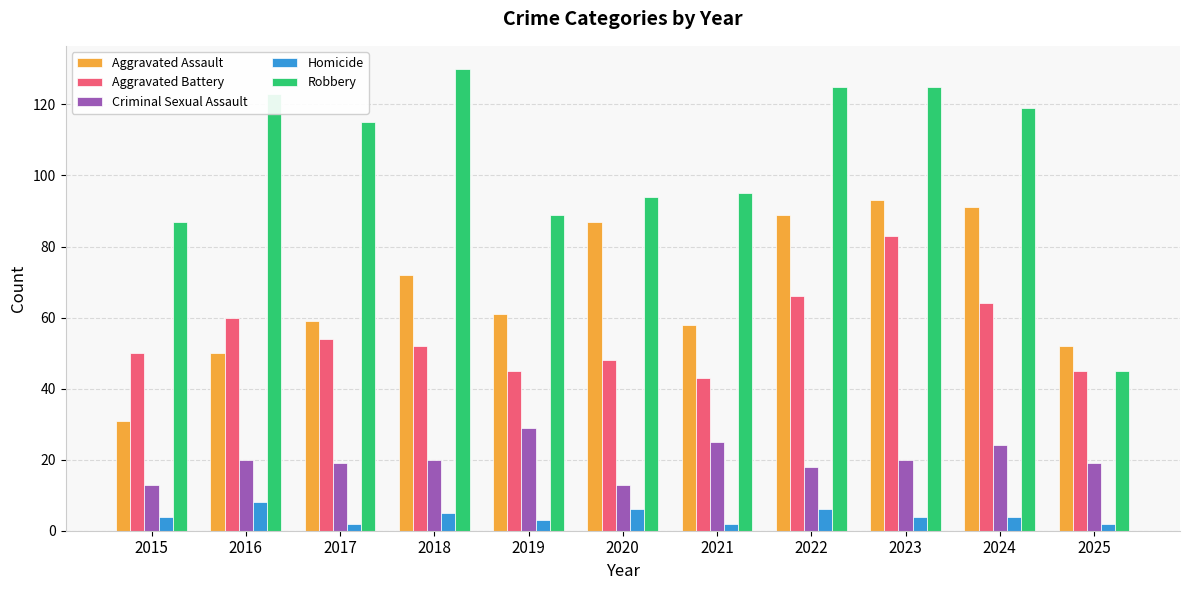

What is the difference between the maximum and minimum values in the Aggravated Battery series?

40